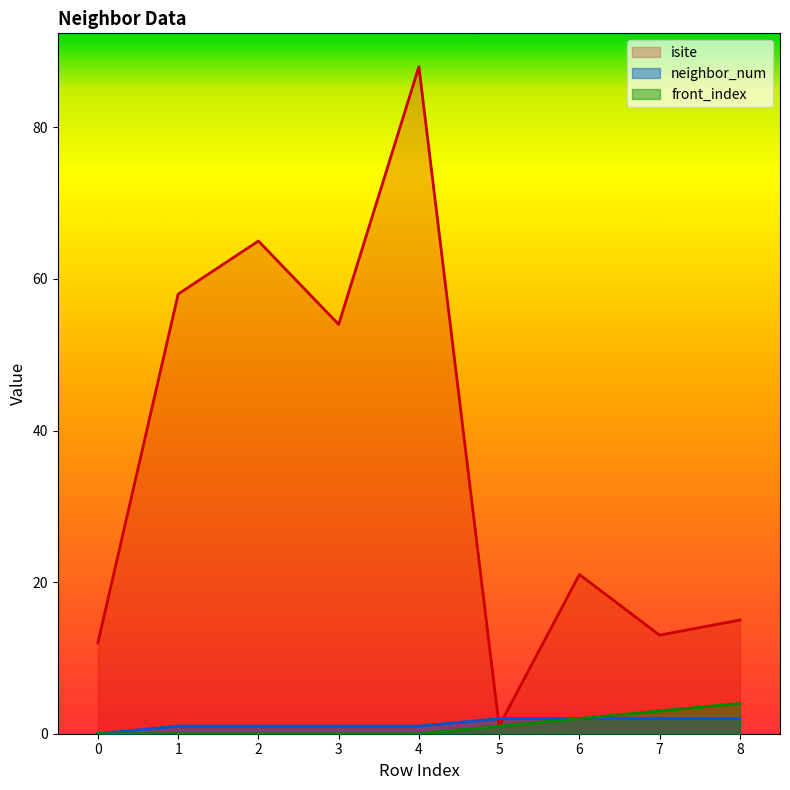

Does the chart have visible grid lines?

No